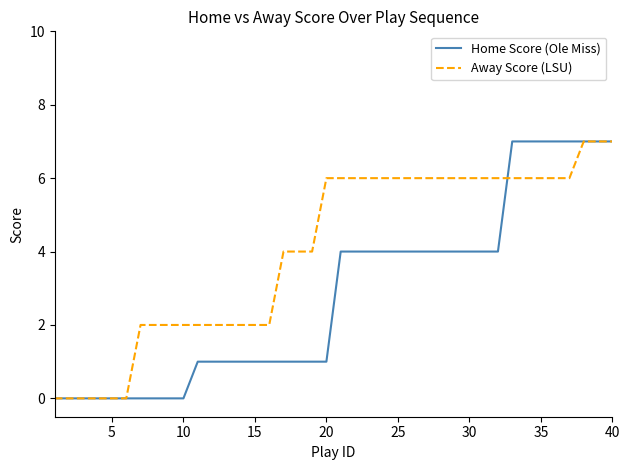

Rank the series by their average value, from lowest to highest.

Home Score (Ole Miss), Away Score (LSU)